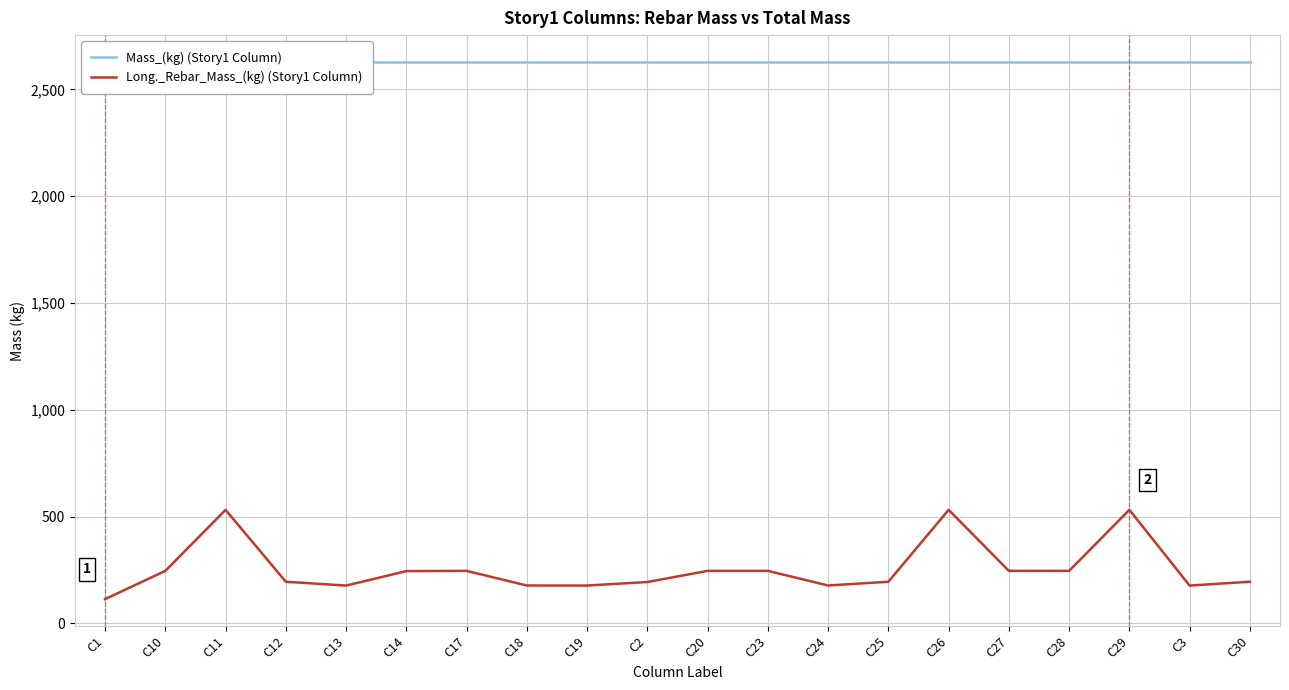

What is the average value of the Mass_(kg) (Story1 Column) series?

2628.8